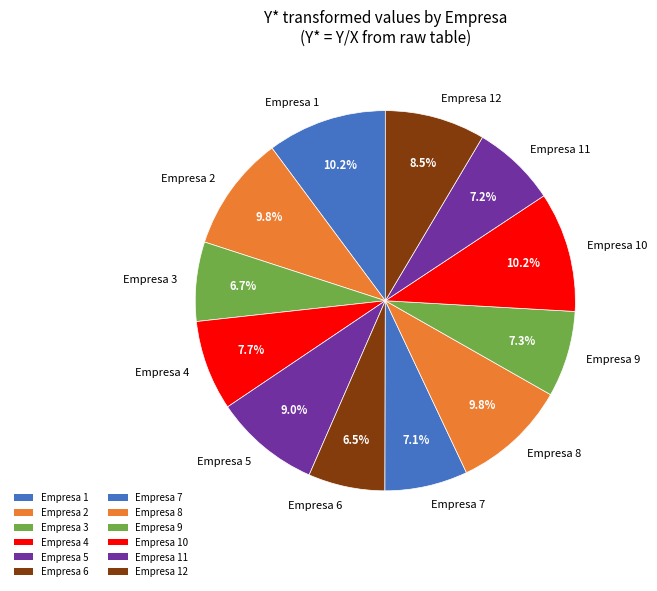

Is it true that Empresa 10 is 1% of the pie?

False